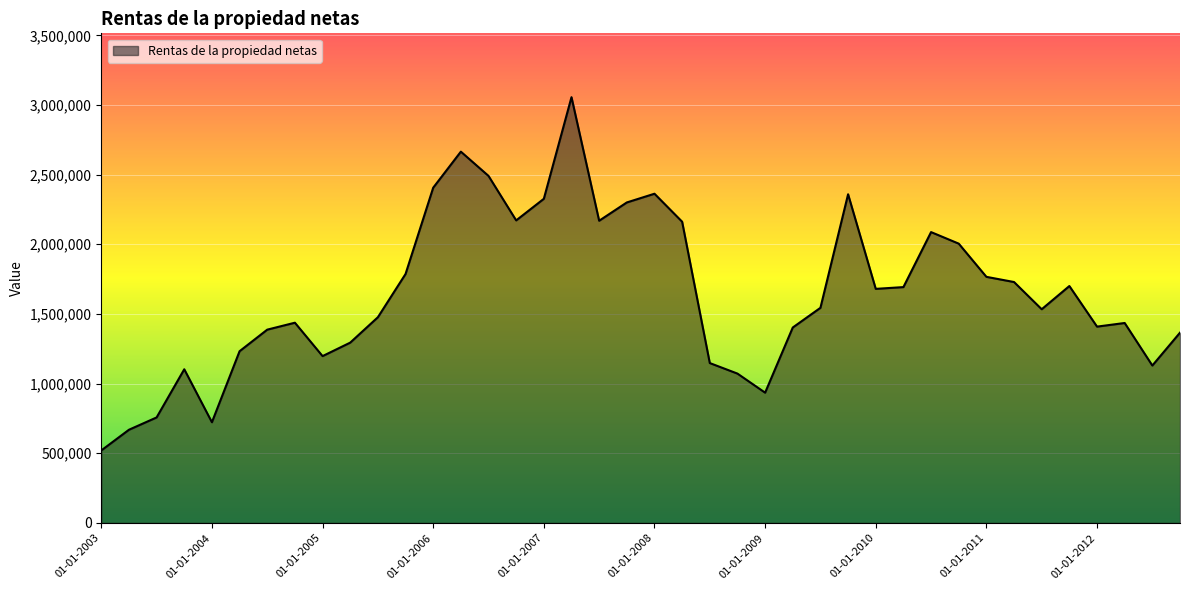

What is the smallest value displayed?

520035